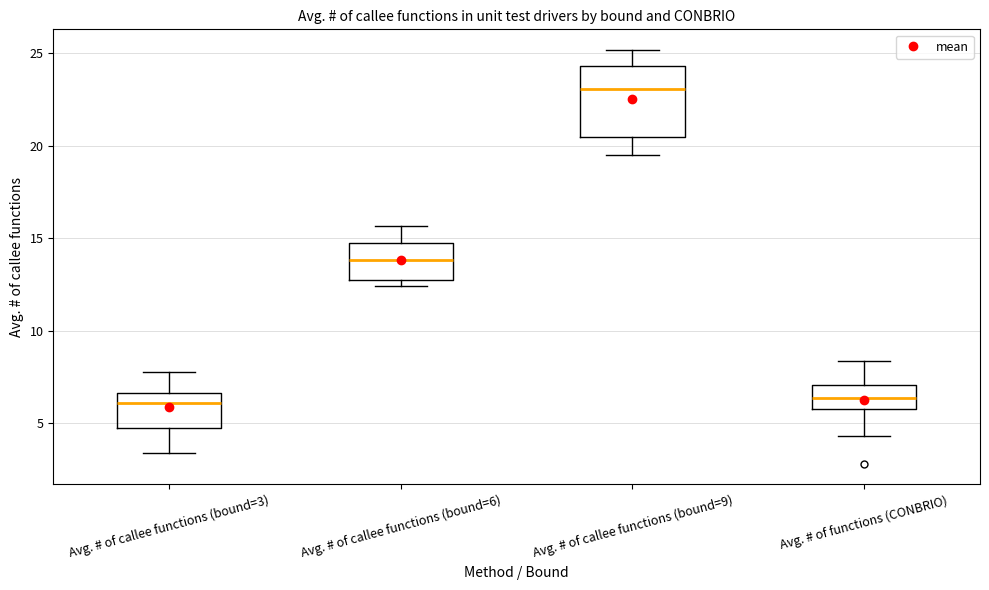

Where is the upper edge of the box for Avg. # of callee functions (bound=6) on the y-axis? The values are not printed on the chart, so give them approximately, as read against the axis.

14.5